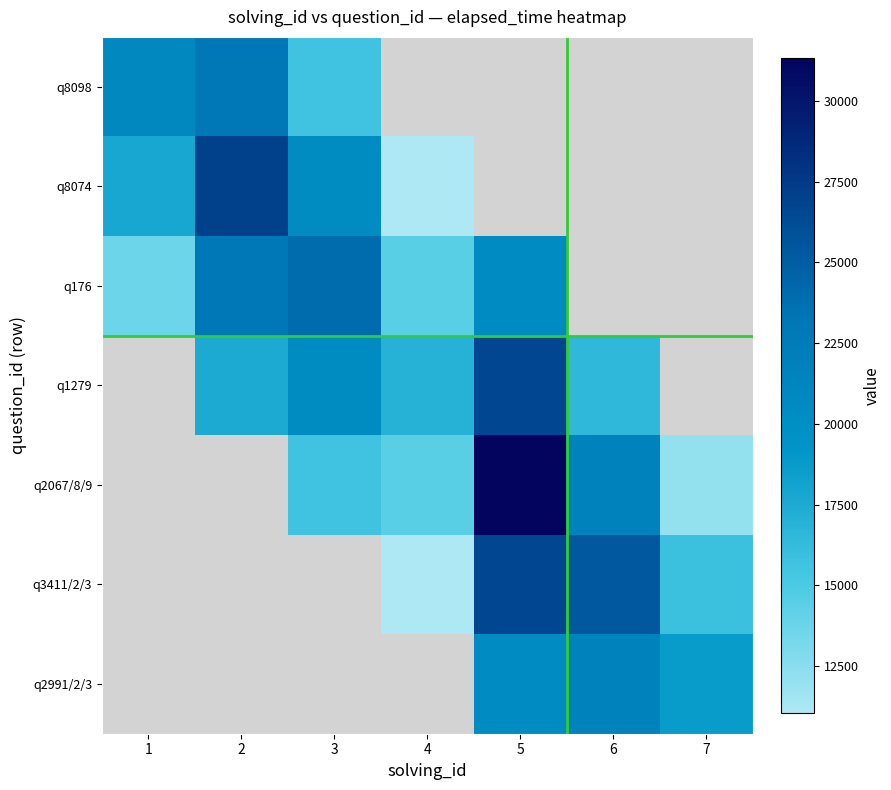

Read the q1279 value at 4.

17000.0